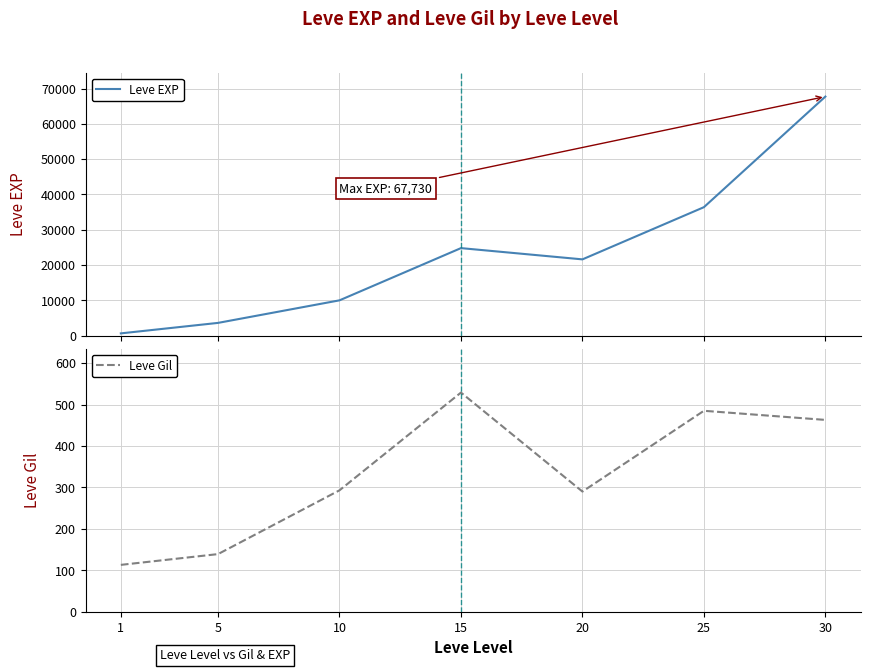

Which label corresponds to the largest value in the chart?

30